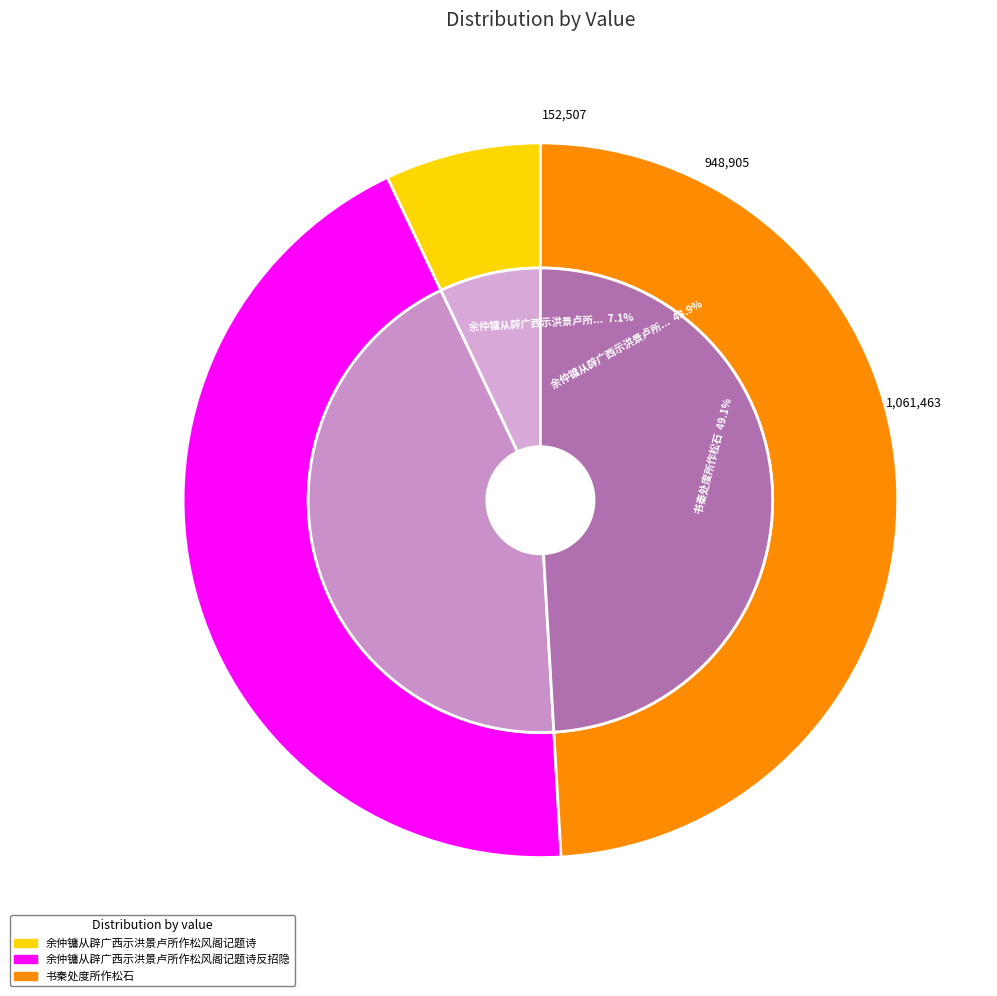

What is the change in value from 余仲镛从辟广西示洪景卢所作松风阁记题诗 to 余仲镛从辟广西示洪景卢所作松风阁记题诗反招隐?

+796398